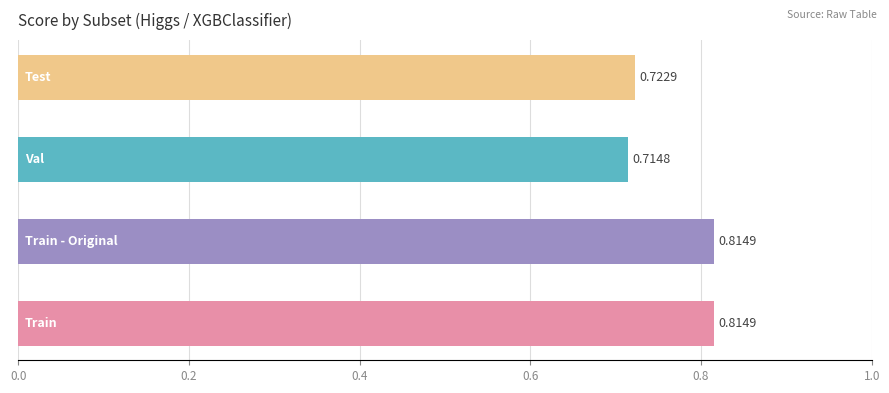

What is the sum of all values?

3.1